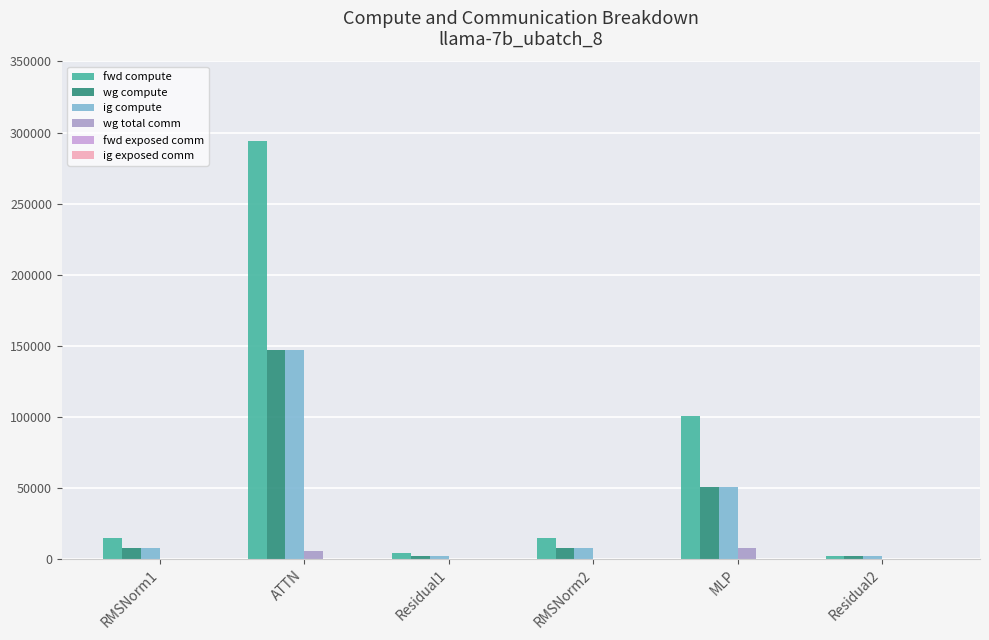

How many series are shown in this chart?

4